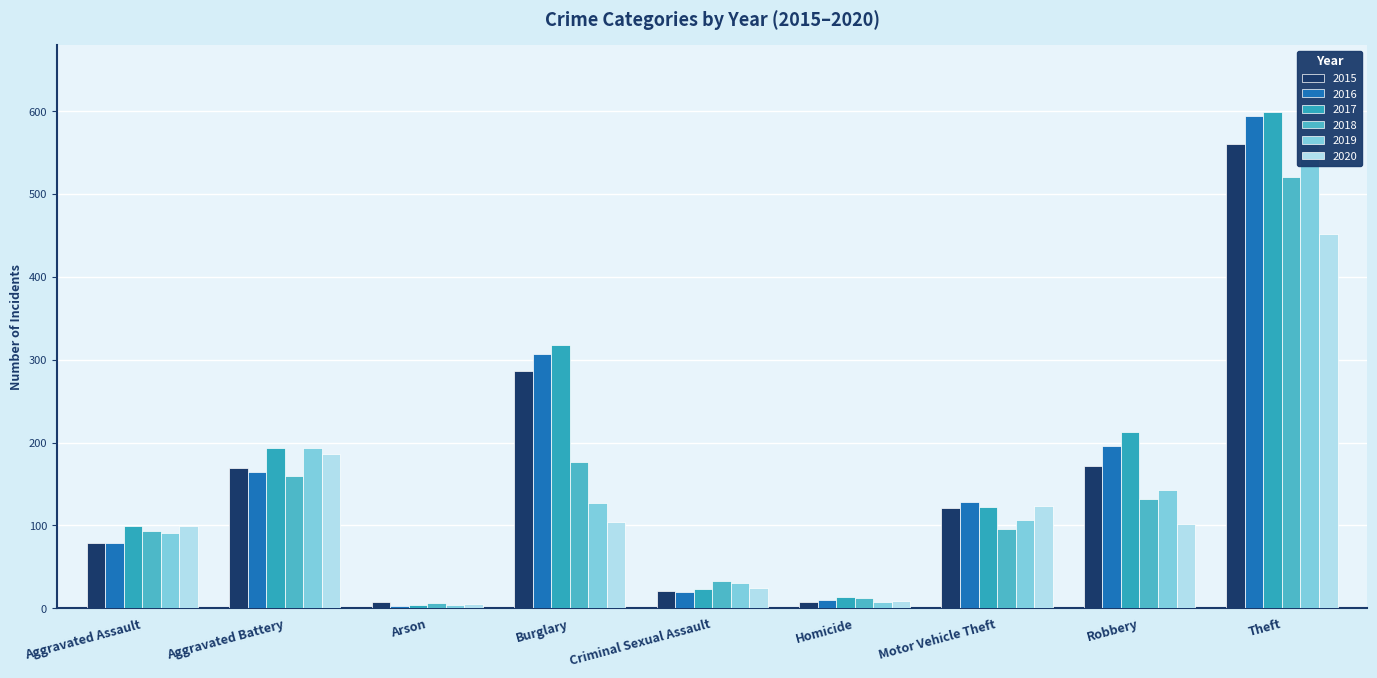

What is the value of the 2015 bar at the 6th from the left?

7